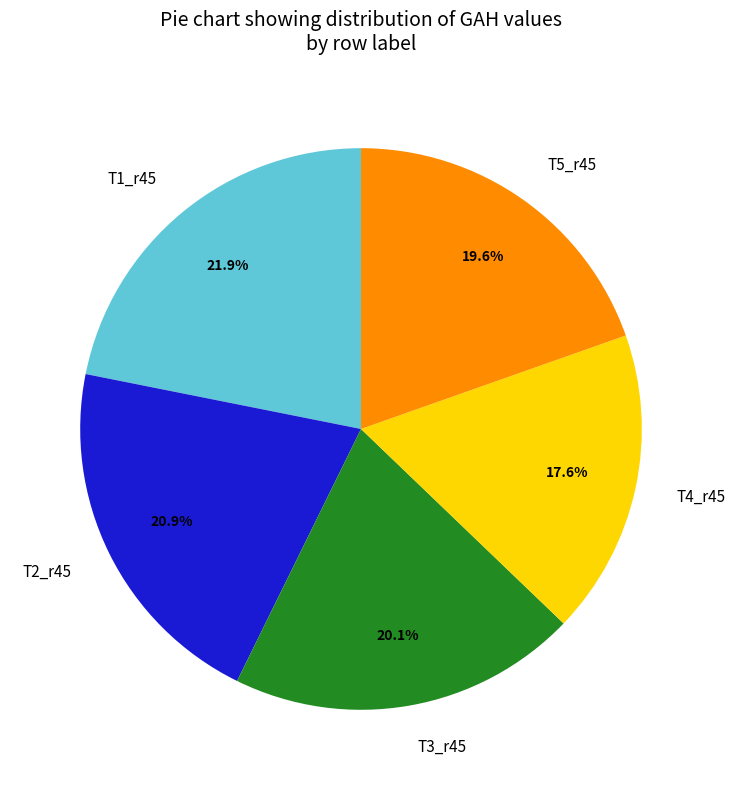

Is it true that T4_r45 is 26% of the pie?

False